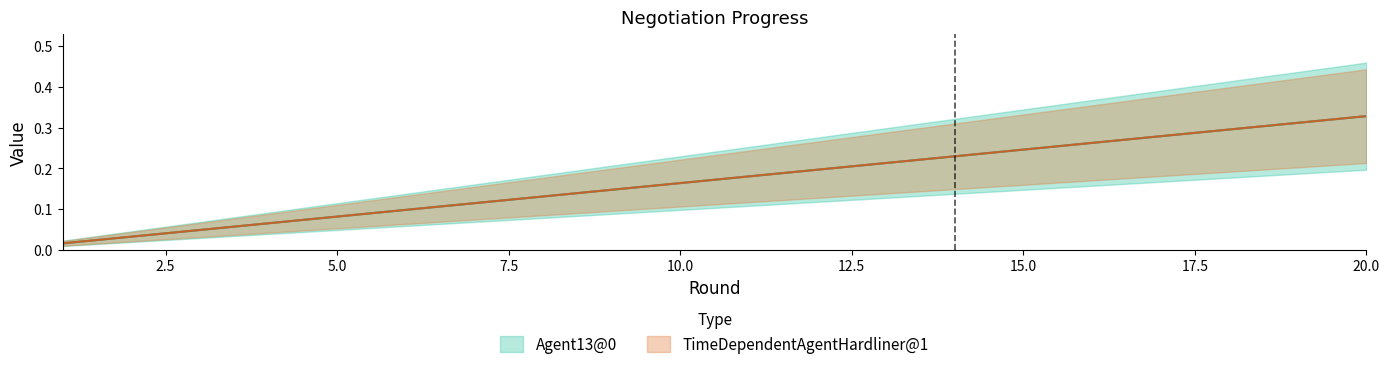

What is the approximate value of TimeDependentAgentHardliner@1 at 5?

0.1